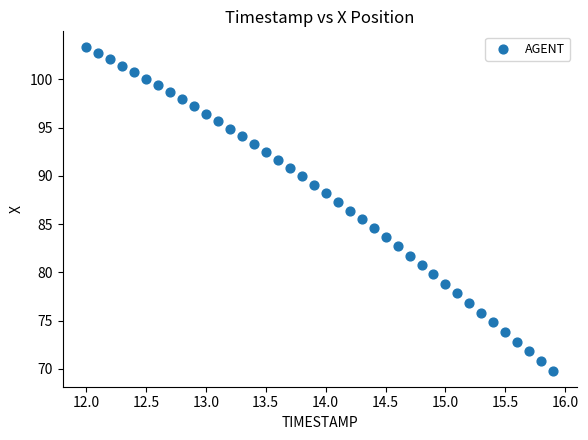

What is the range of X values (max minus min)?

3.9